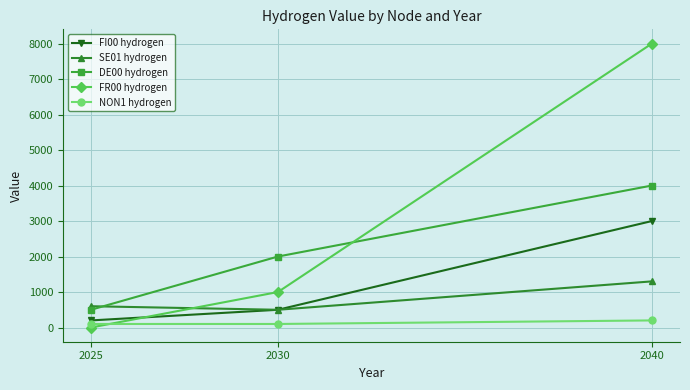

What is the difference between the second highest and minimum values in the DE00 hydrogen series?

1500